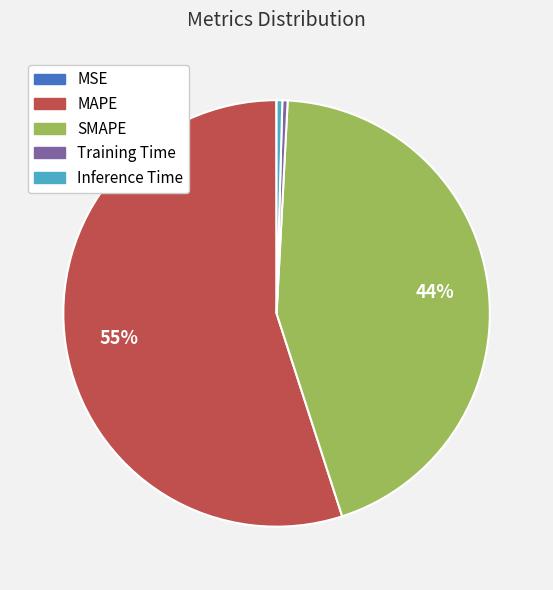

Which has a higher value, Inference Time or SMAPE?

SMAPE